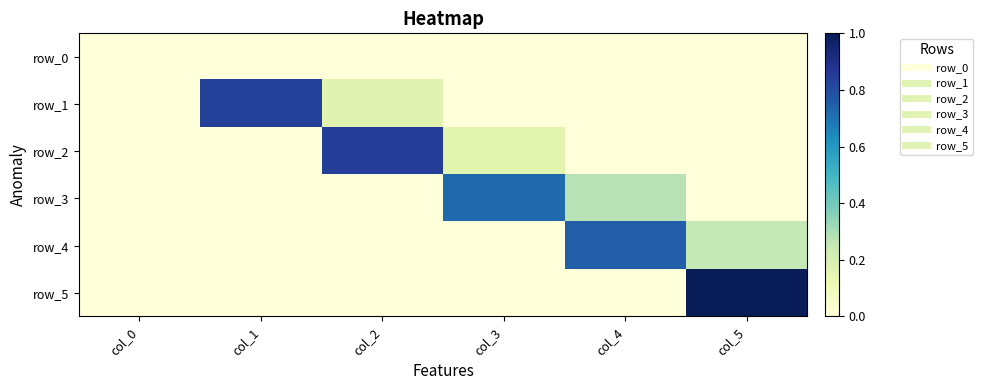

What is the sum of all row_5 values?

1.0